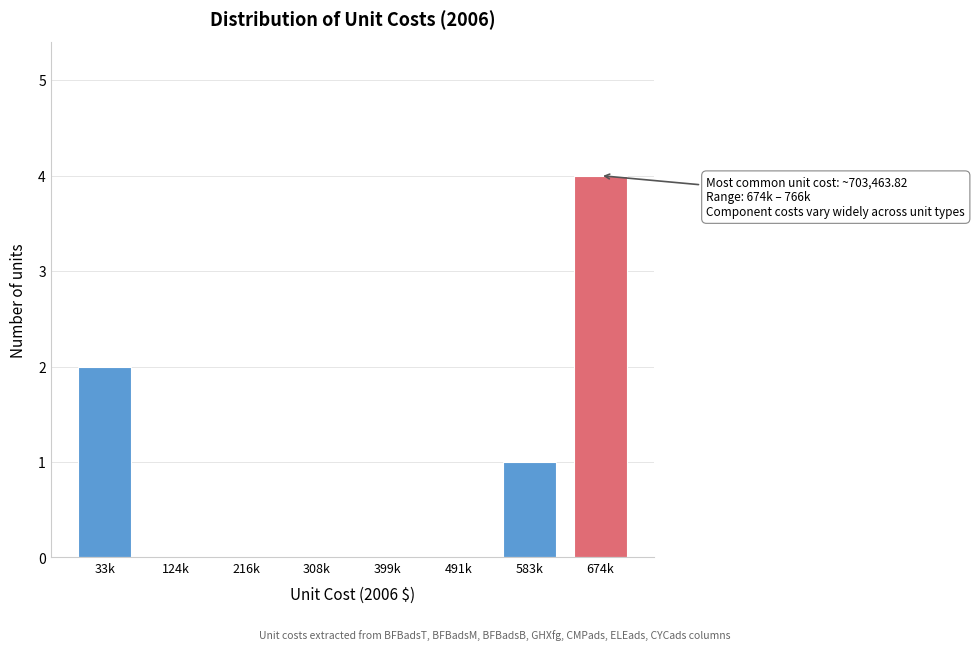

Reading left to right, transcribe all the data shown in this chart.

33k=2	124k=0	216k=0	308k=0	399k=0	491k=0	583k=1	674k=4